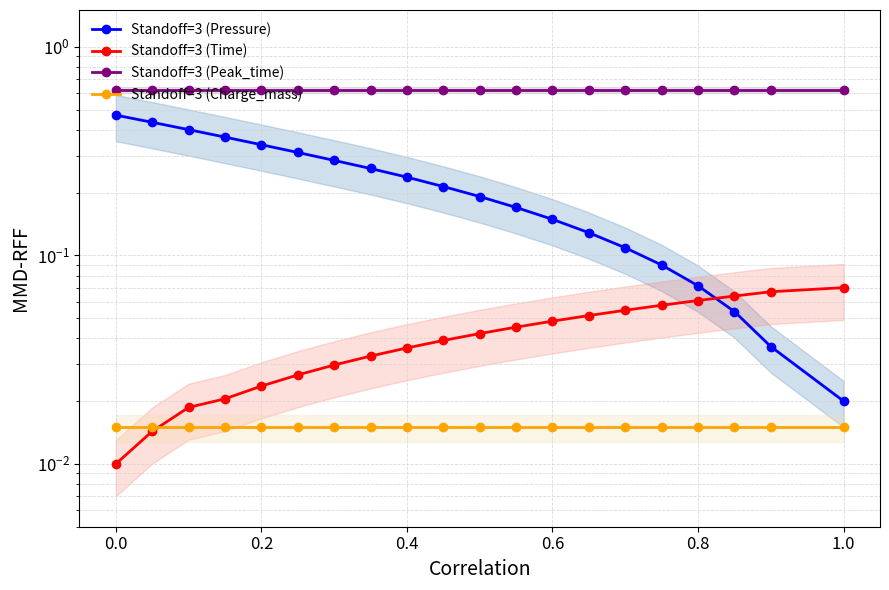

What are all the series names shown in the legend?

Standoff=3 (Pressure), Standoff=3 (Time), Standoff=3 (Peak_time), Standoff=3 (Charge_mass)